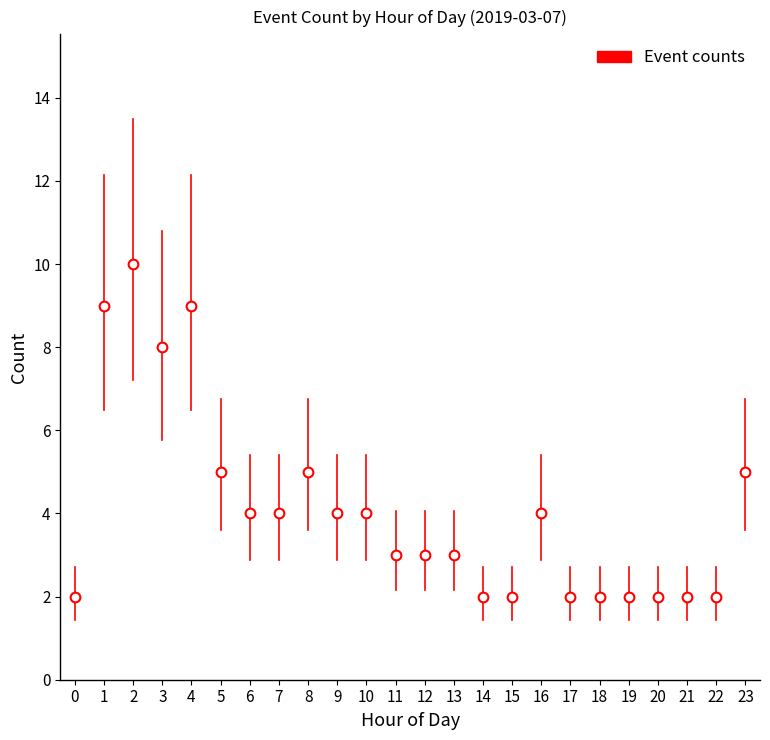

What is the ratio of the value at 13 to the value at 17?

1.5